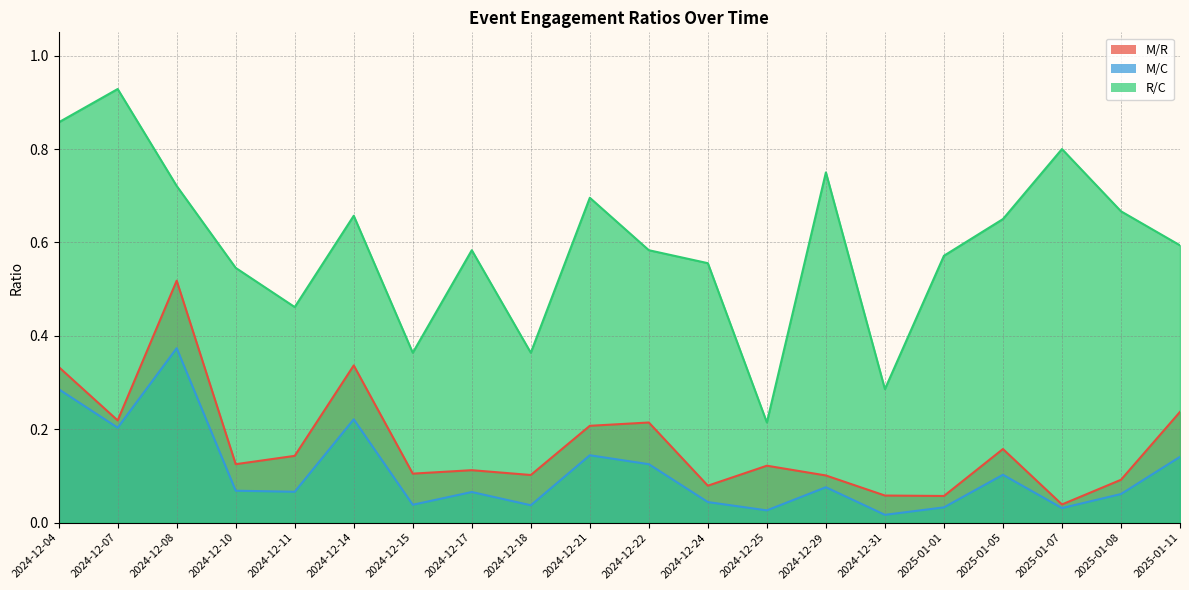

At which category does M/C reach its first local peak?

2024-12-08